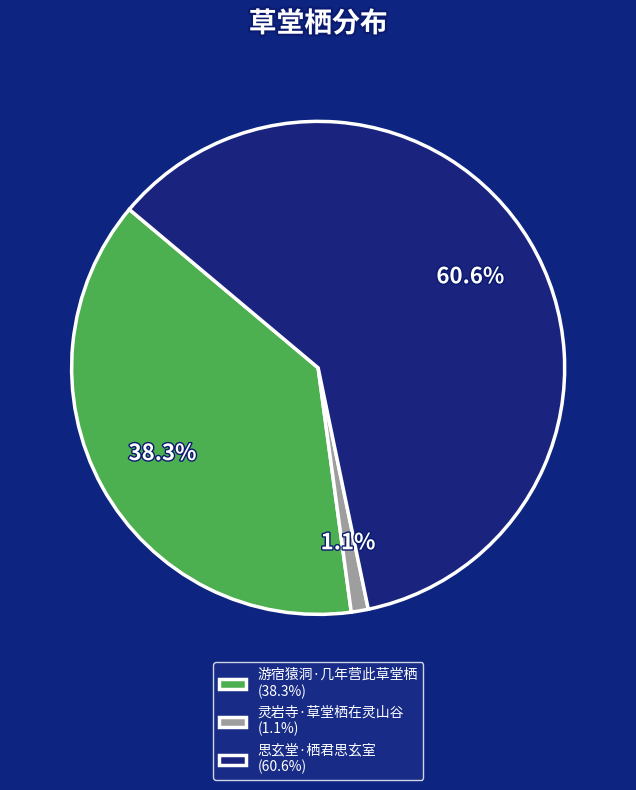

Is it true that 游宿猿洞·几年营此草堂栖 is 38% of the pie?

True